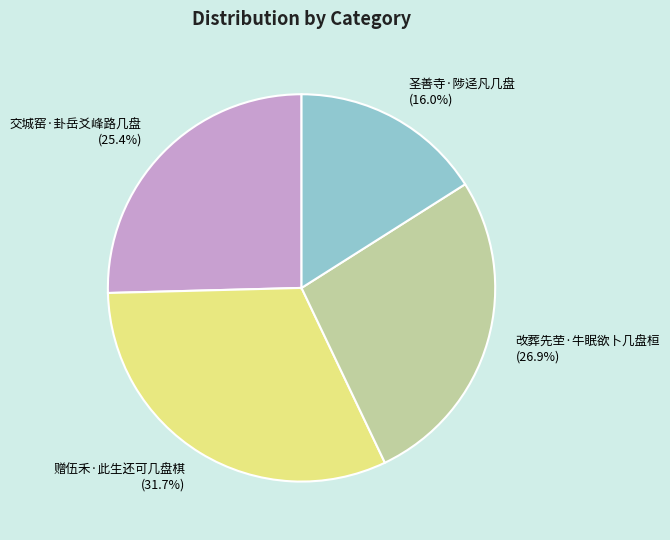

How many segments does this pie chart have?

4